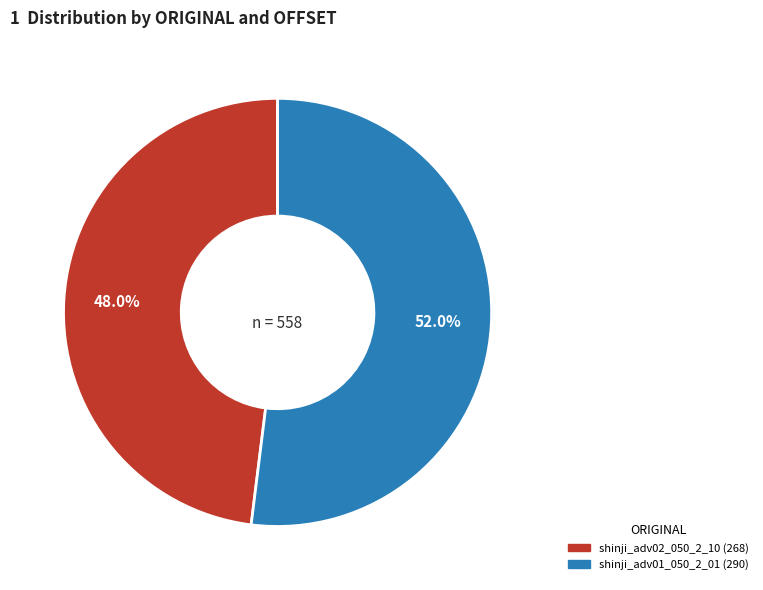

Does shinji_adv01_050_2_01 account for over 50% of the chart?

Yes